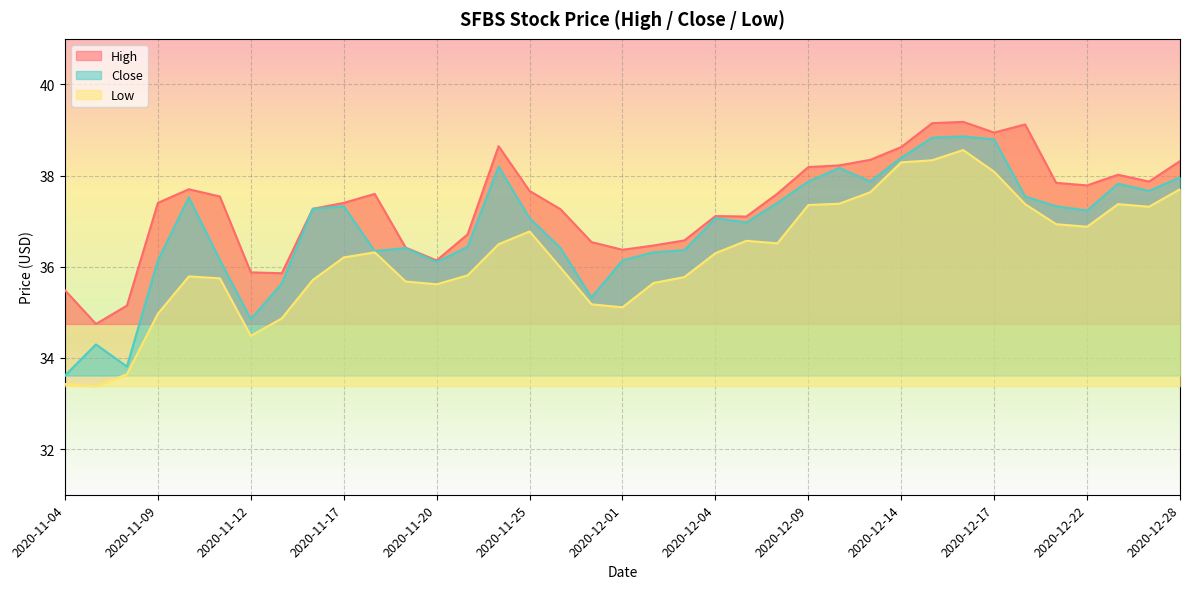

What value does the Low series have at 2020-12-02?

35.6